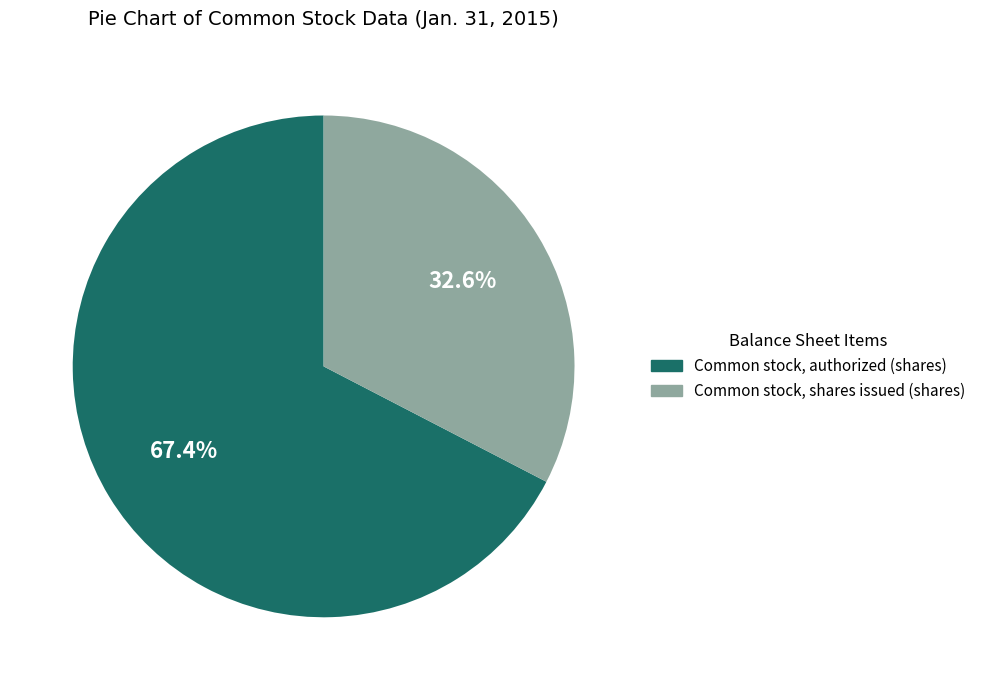

Between Common stock, shares issued (shares) and Common stock, authorized (shares), which is larger?

Common stock, authorized (shares)